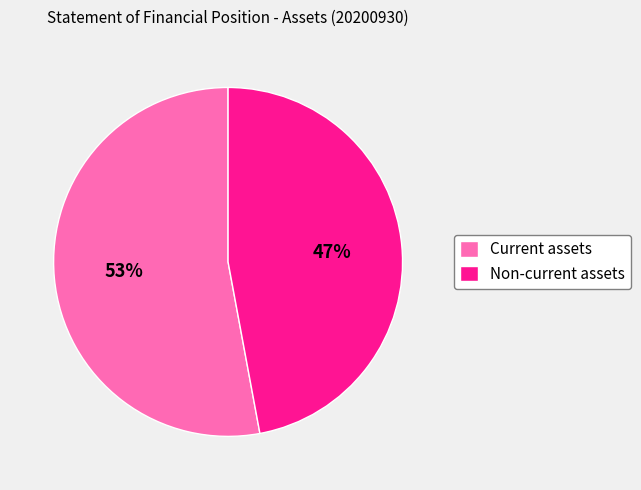

Do Non-current assets and Current assets together represent more than half of the pie?

Yes